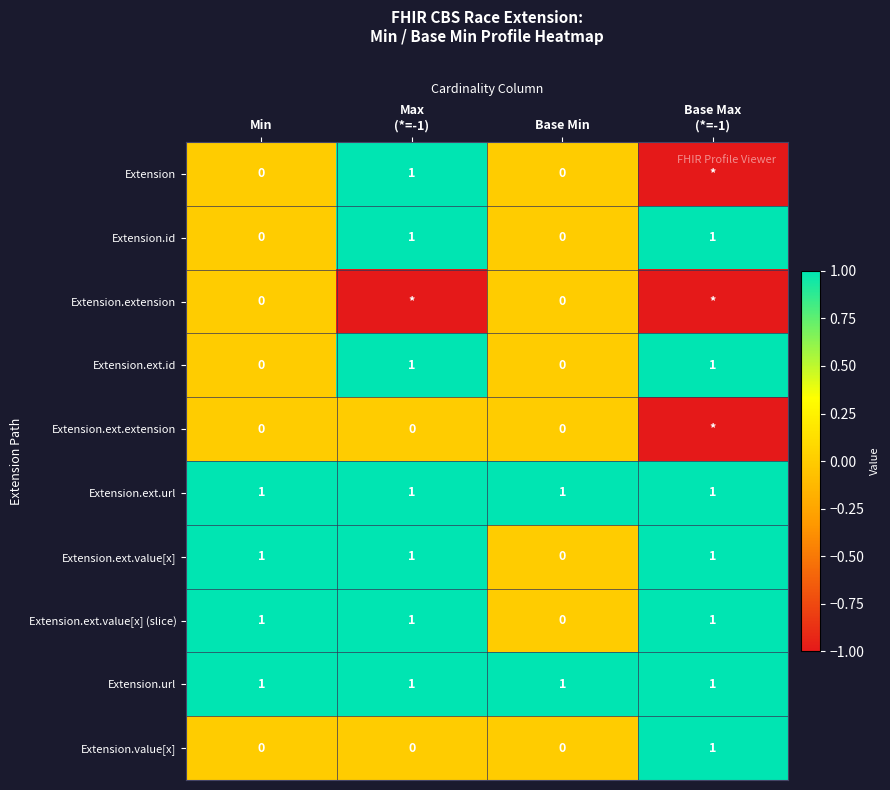

Is the value of Extension.ext.url at Min greater than the value of Extension.extension at Min?

Yes